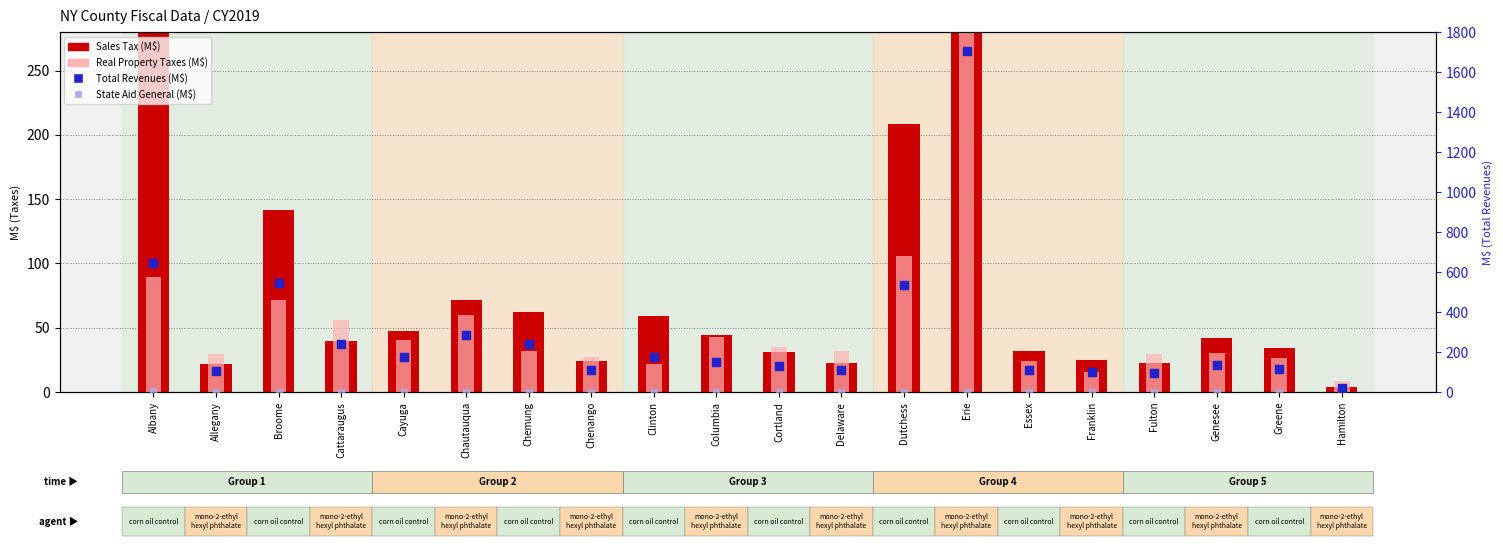

What is the total value across all series at Broome?

757.6